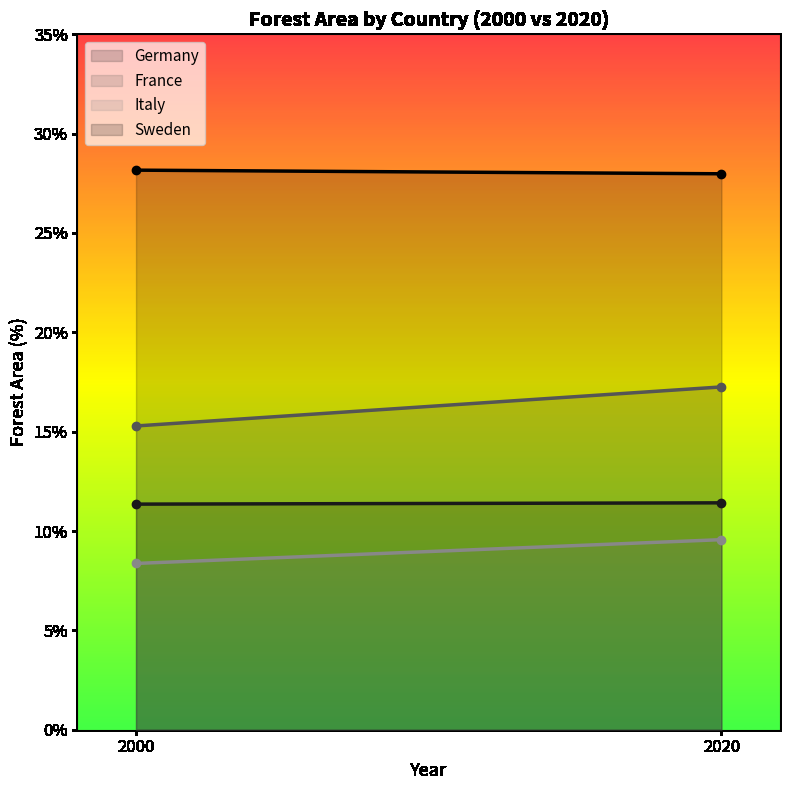

Reading right to left, extract all data points from this chart.

Germany: 2020=11.4	2000=11.4
France: 2020=17.3	2000=15.3
Italy: 2020=9.6	2000=8.4
Sweden: 2020=28.0	2000=28.2